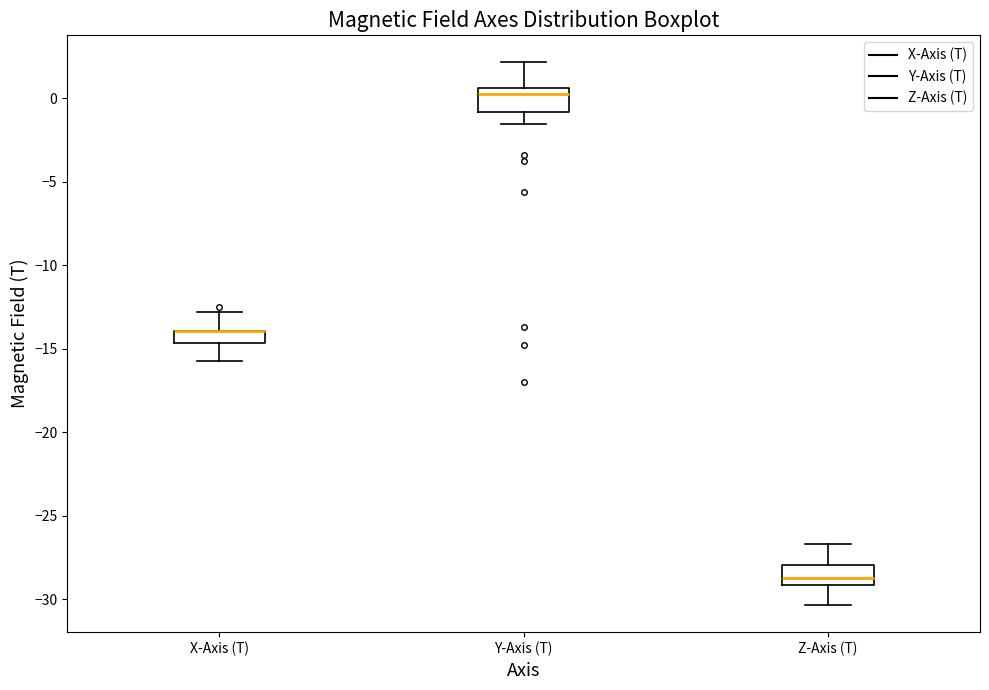

Where is the upper edge of the box for Z-Axis (T) on the y-axis? The values are not printed on the chart, so give them approximately, as read against the axis.

-28.0